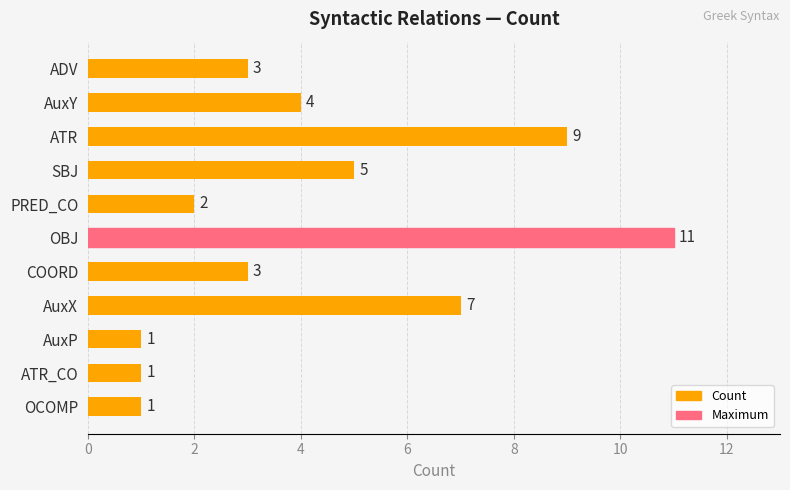

What is the difference between the maximum and minimum values?

10